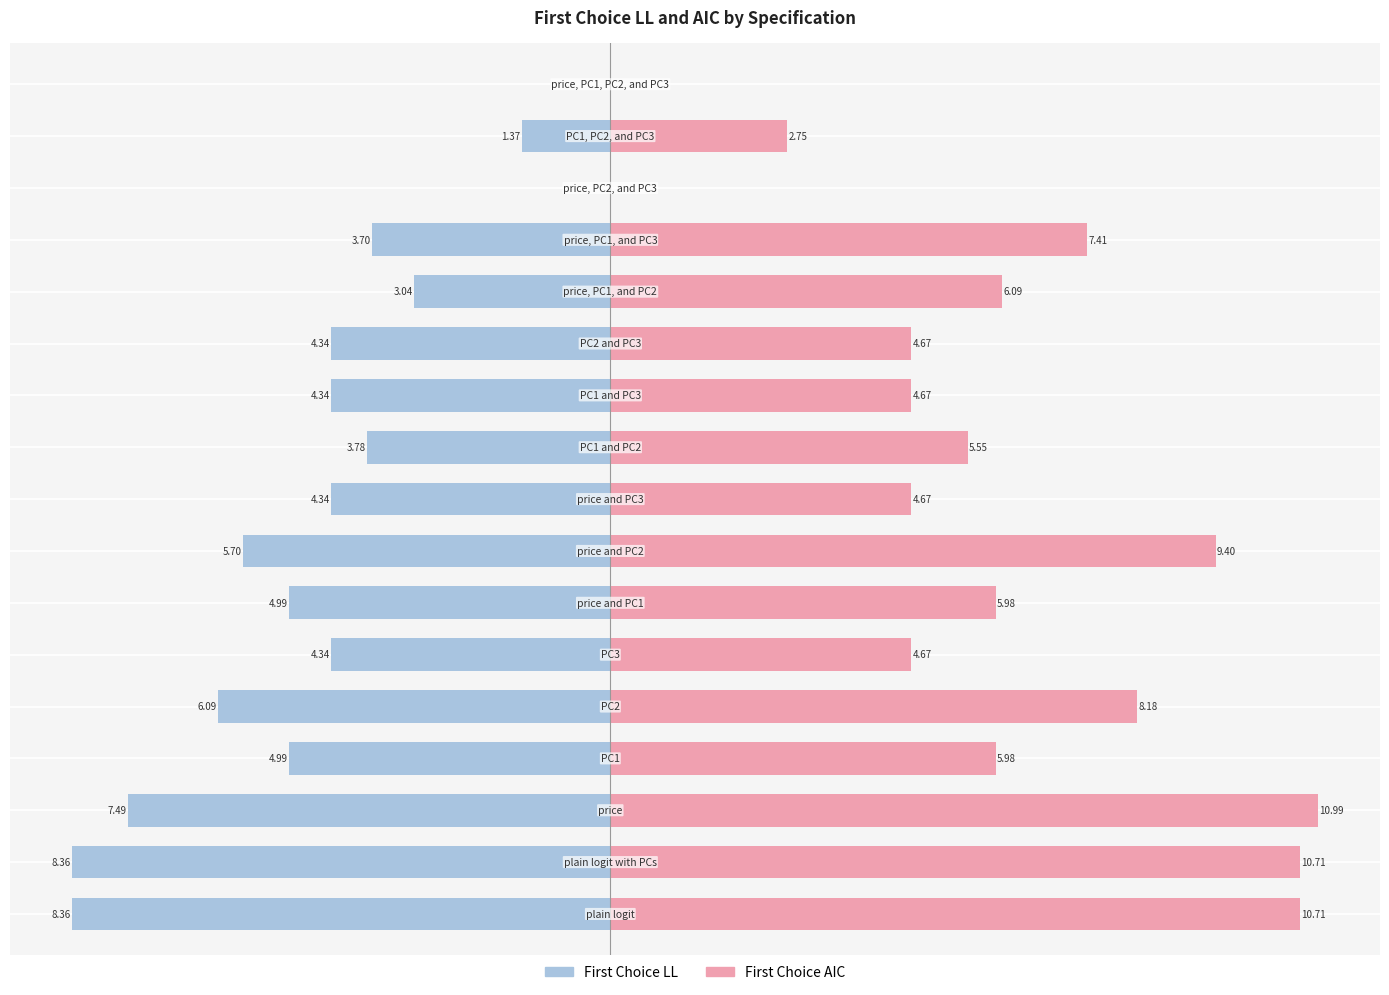

Are the bars horizontal?

Yes